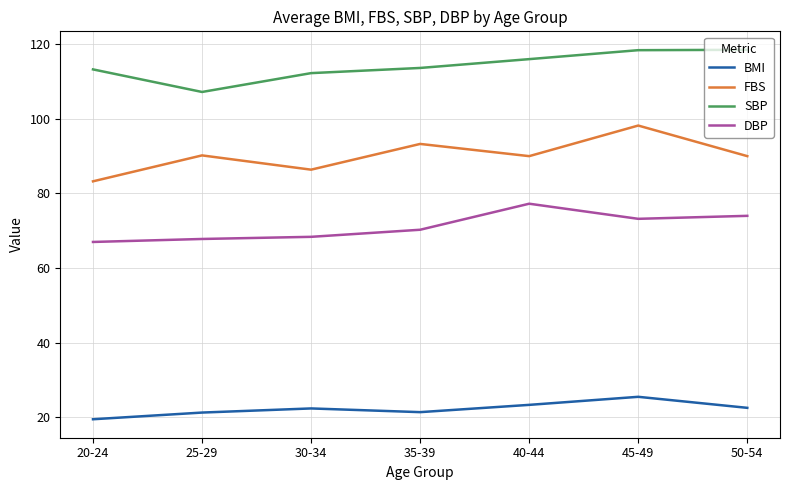

Read the FBS value at 45-49.

98.2